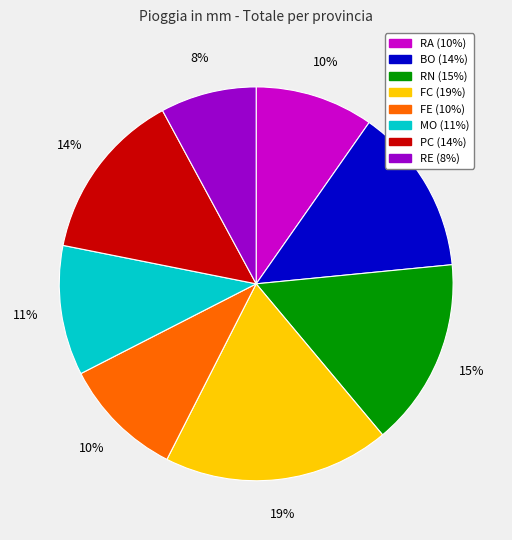

How many segments does this pie chart have?

8